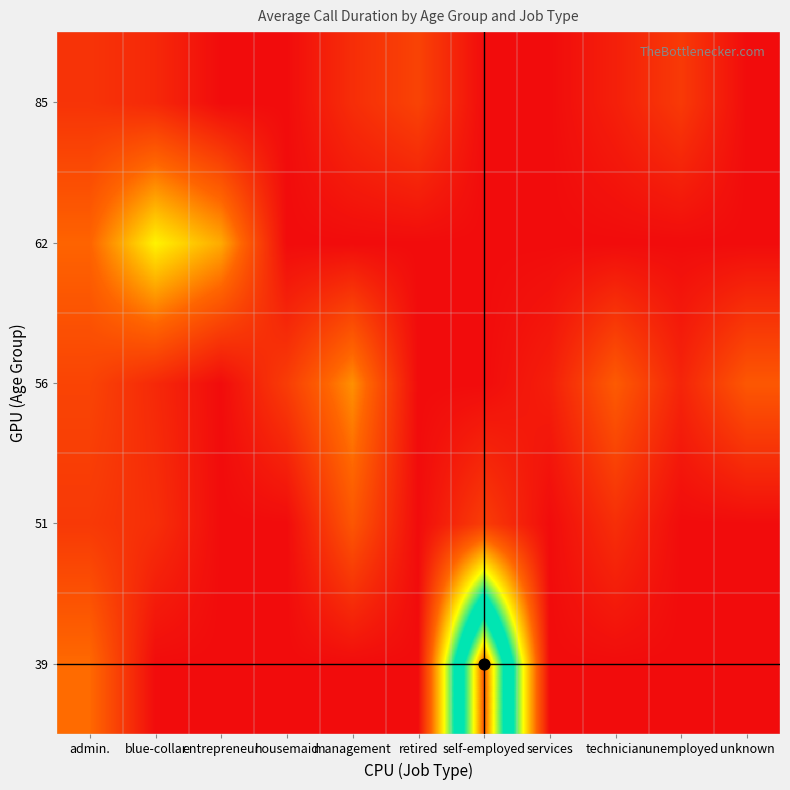

Reading left to right, list all the values displayed in this chart.

39: admin.=0.2	blue-collar=0.0	entrepreneur=0.0	housemaid=0.0	management=0.0	retired=0.0	self-employed=1.0	services=0.0	technician=0.0	unemployed=0.0	unknown=0.0
51: admin.=0.1	blue-collar=0.1	entrepreneur=0.0	housemaid=0.0	management=0.2	retired=0.0	self-employed=0.1	services=0.0	technician=0.1	unemployed=0.0	unknown=0.0
56: admin.=0.1	blue-collar=0.1	entrepreneur=0.0	housemaid=0.1	management=0.3	retired=0.0	self-employed=0.0	services=0.0	technician=0.2	unemployed=0.1	unknown=0.2
62: admin.=0.2	blue-collar=0.4	entrepreneur=0.3	housemaid=0.0	management=0.0	retired=0.0	self-employed=0.0	services=0.0	technician=0.0	unemployed=0.0	unknown=0.0
85: admin.=0.1	blue-collar=0.1	entrepreneur=0.0	housemaid=0.0	management=0.1	retired=0.1	self-employed=0.0	services=0.0	technician=0.0	unemployed=0.1	unknown=0.0